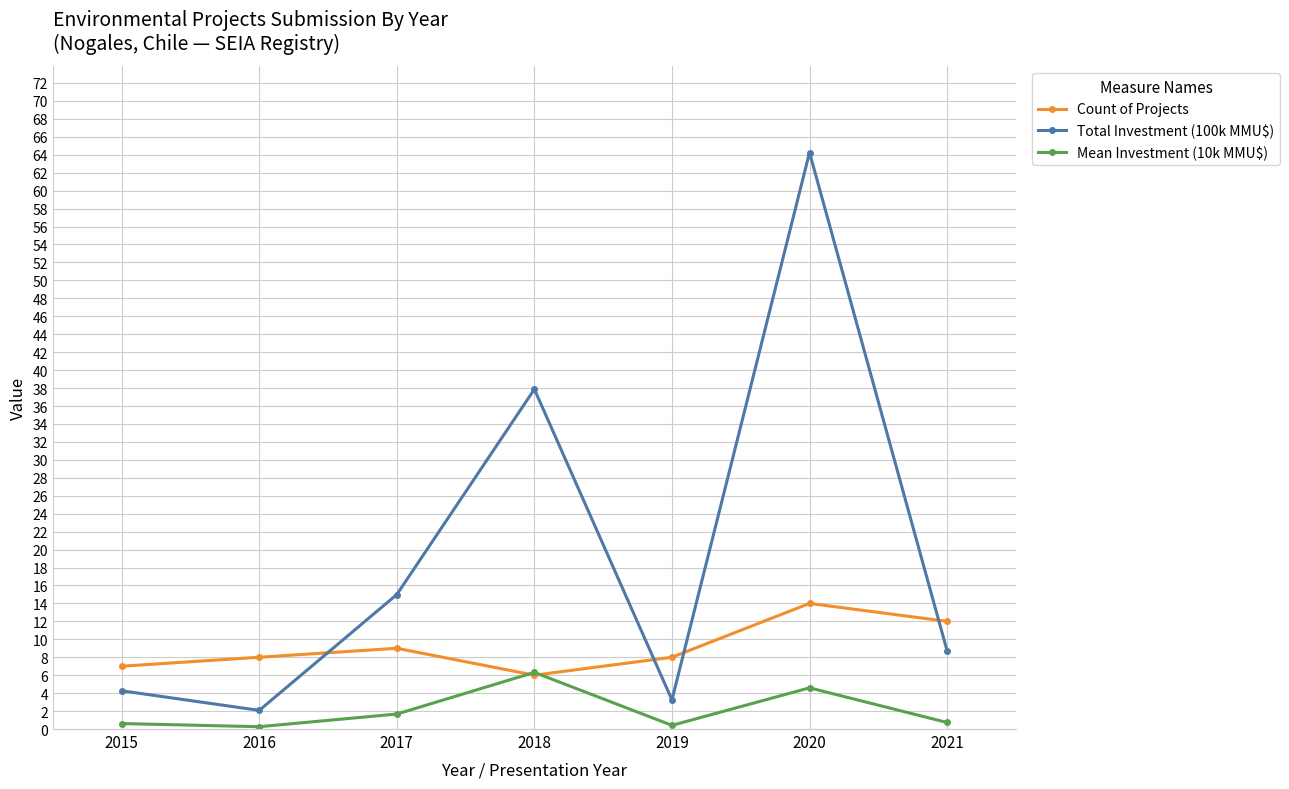

What is the sum of the Count of Projects values at 2020 and 2015?

21.0